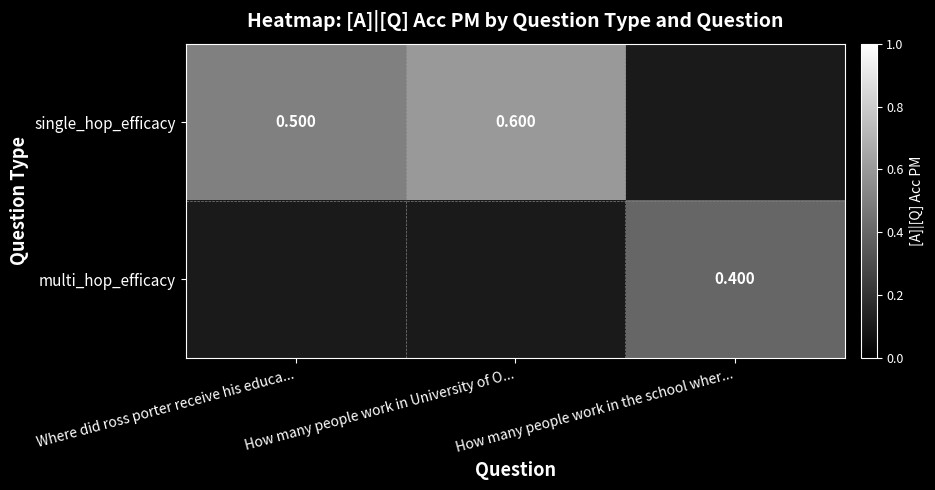

The single_hop_efficacy series shows 0.4 at How many people work in University of O.... True or false?

False